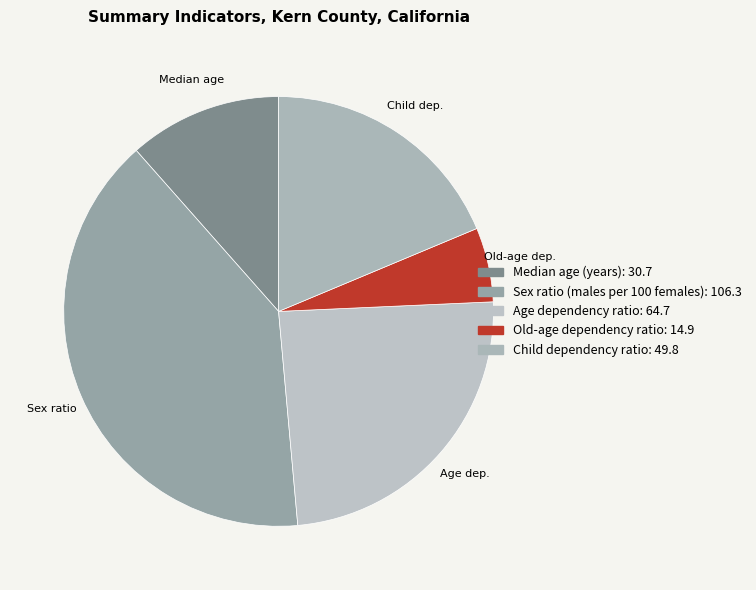

Count the number of slices in the pie.

5